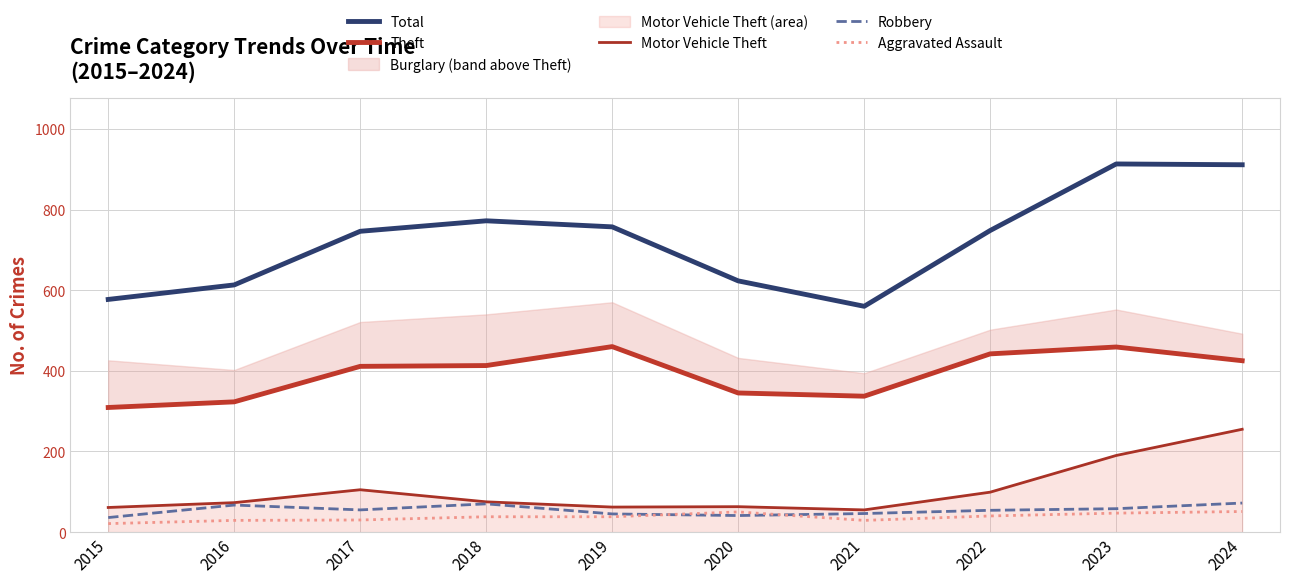

True or false: Robbery and Aggravated Assault cross at least once.

True